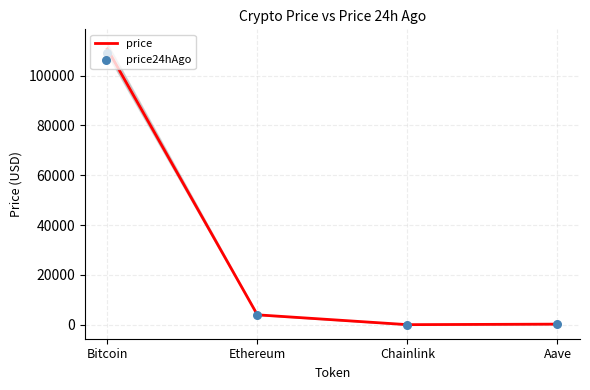

Which series reaches the maximum Y coordinate?

price